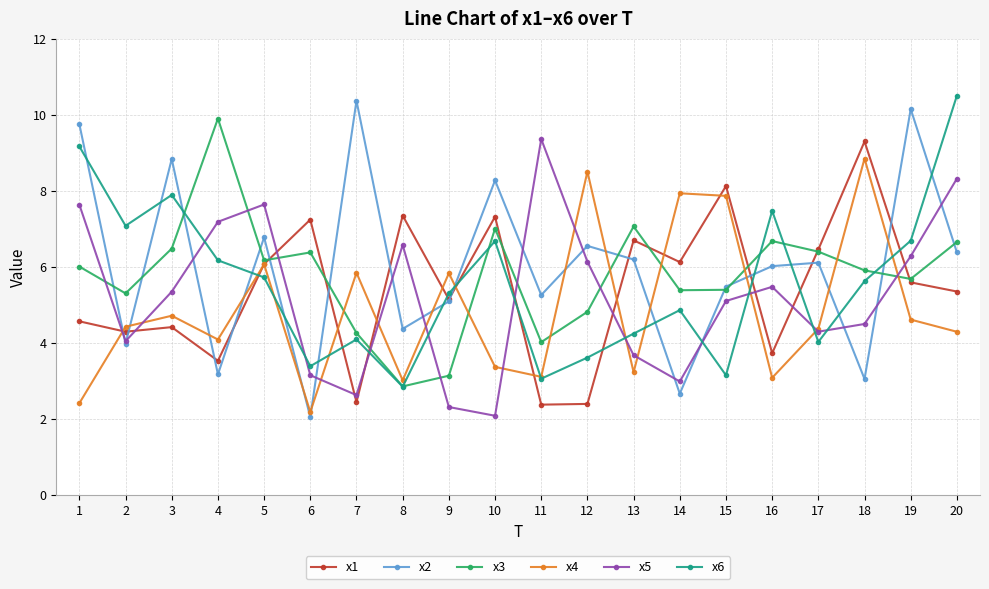

How many lines are shown in the chart?

6